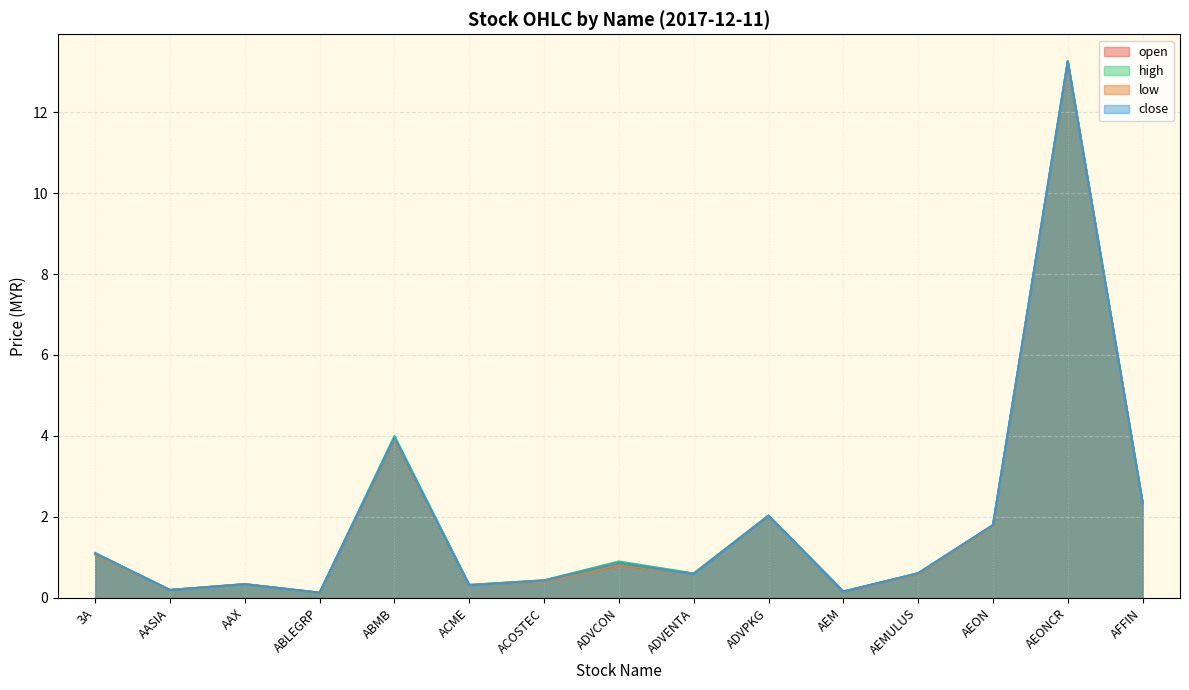

What is the approximate value of low at ACME?

0.3